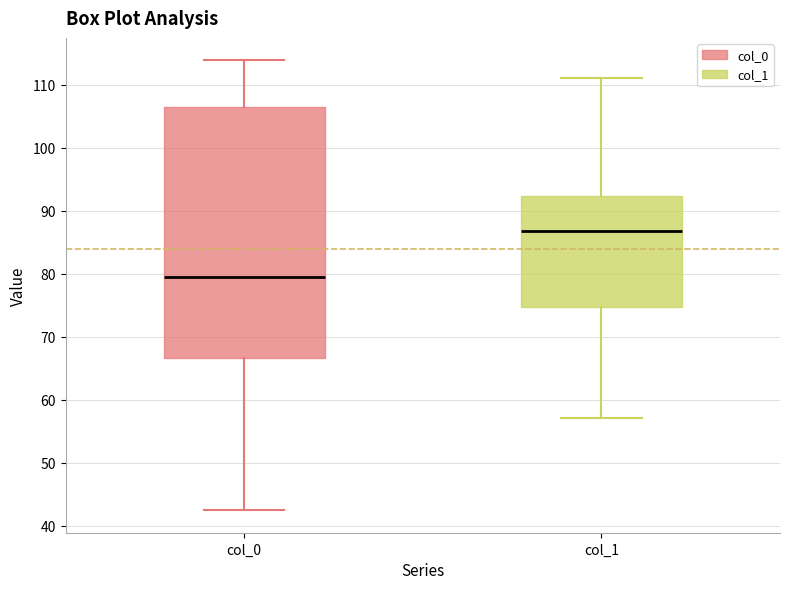

Comparing the boxes themselves (not the whiskers), which one is the tallest?

col_0